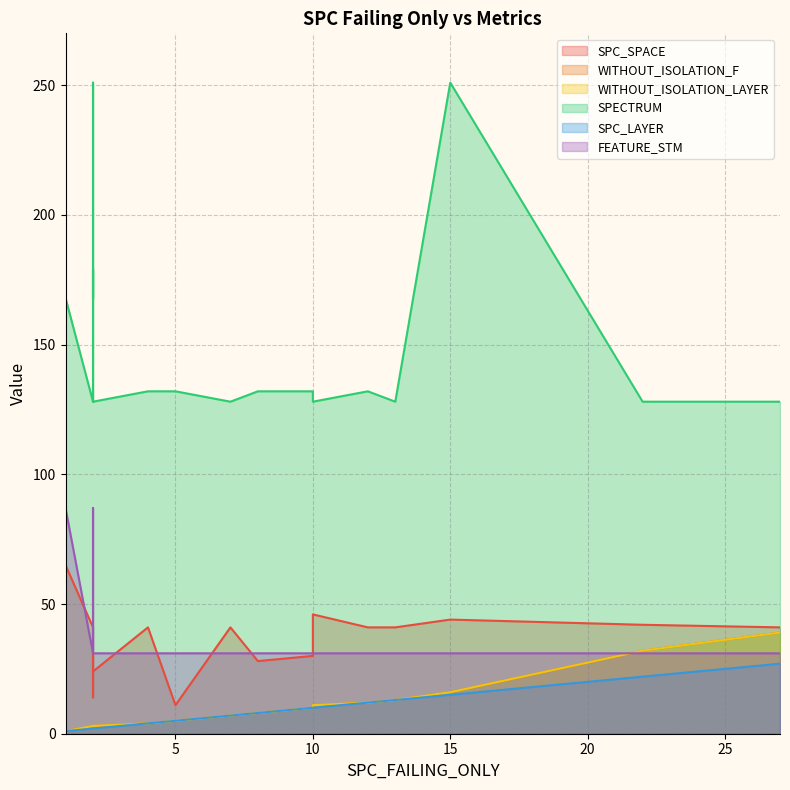

Which series has the largest range (max minus min)?

SPECTRUM